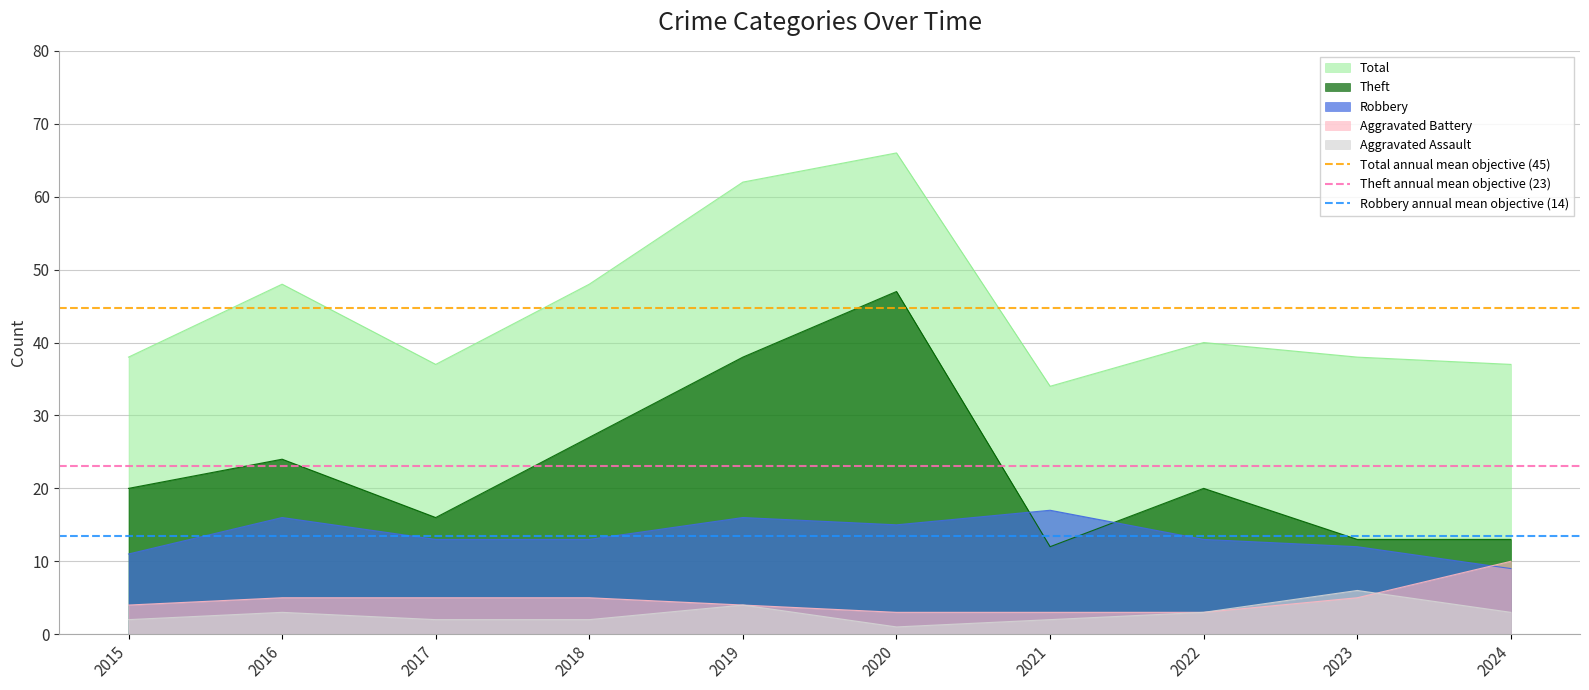

The value of Total annual mean objective (45) at 2015 is 60.7. True or false?

False